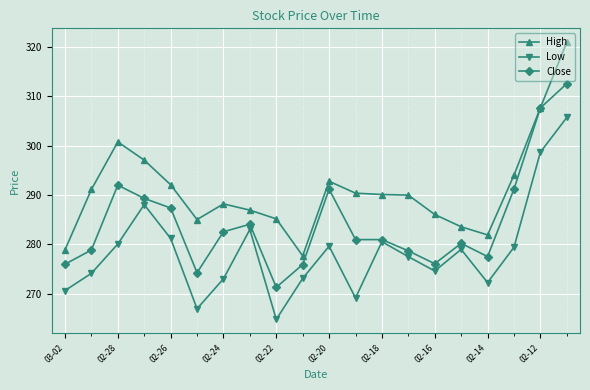

True or false: Low has more than 2 points higher than both neighbors.

True